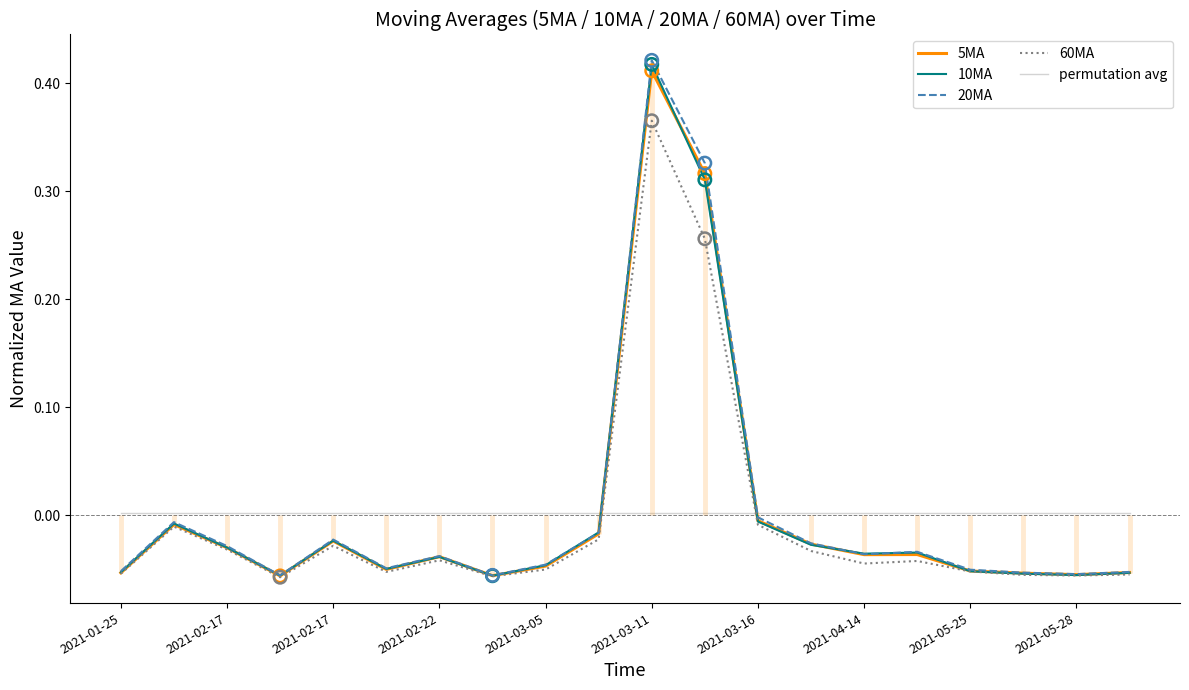

Which series has the largest Y range (max minus min)?

20MA